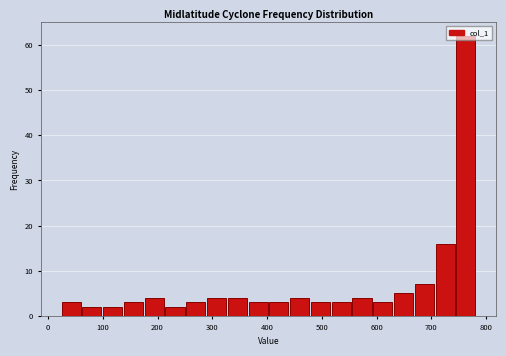

Around what value on the x-axis is the tallest bar? Give the approximate position of its centre, as read against the axis.

760